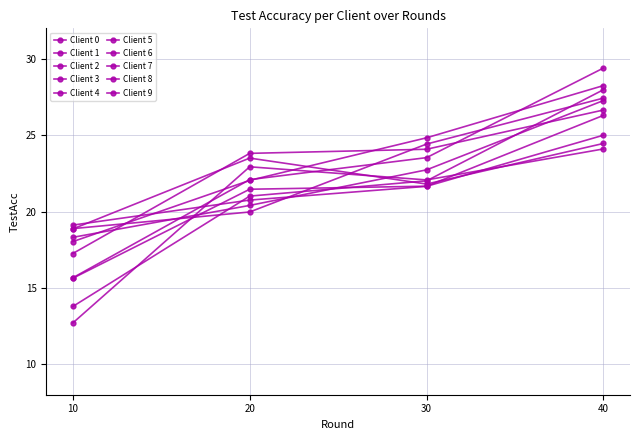

How many values in the Client 3 series exceed 24?

2